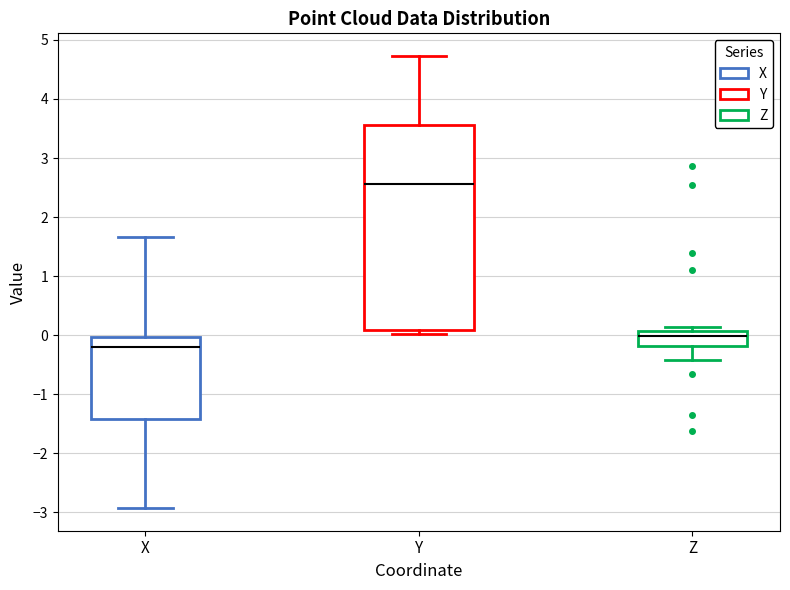

Reading left to right, transcribe this box plot: for each box, give where its median line is, the range the box spans, and where its two whiskers end, as read against the y-axis. The values are not printed on the chart, so give them approximately, as read against the axis.

X: median -0.2, box -1.4 to 0.0, whiskers -2.9 to 1.7
Y: median 2.6, box 0.1 to 3.6, whiskers 0.0 to 4.7
Z: median 0.0, box -0.2 to 0.1, whiskers -0.4 to 0.1 (just above the box's upper edge)